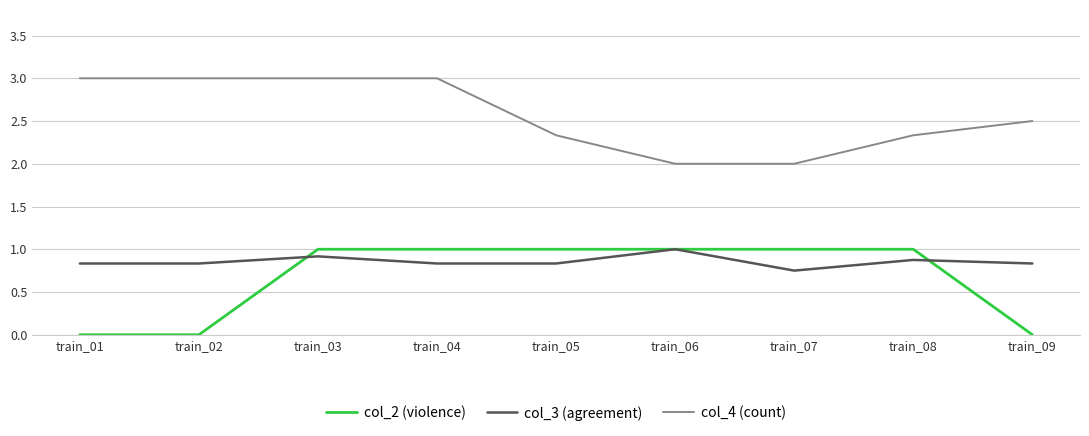

The value of col_4 (count) at train_06 is 3.0. True or false?

False